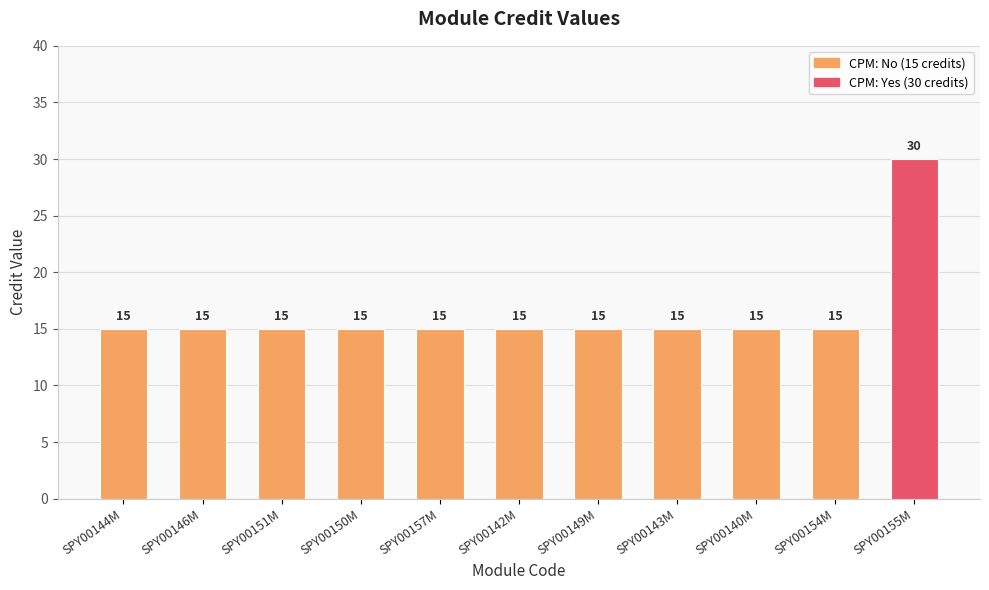

Are the bars horizontal?

No